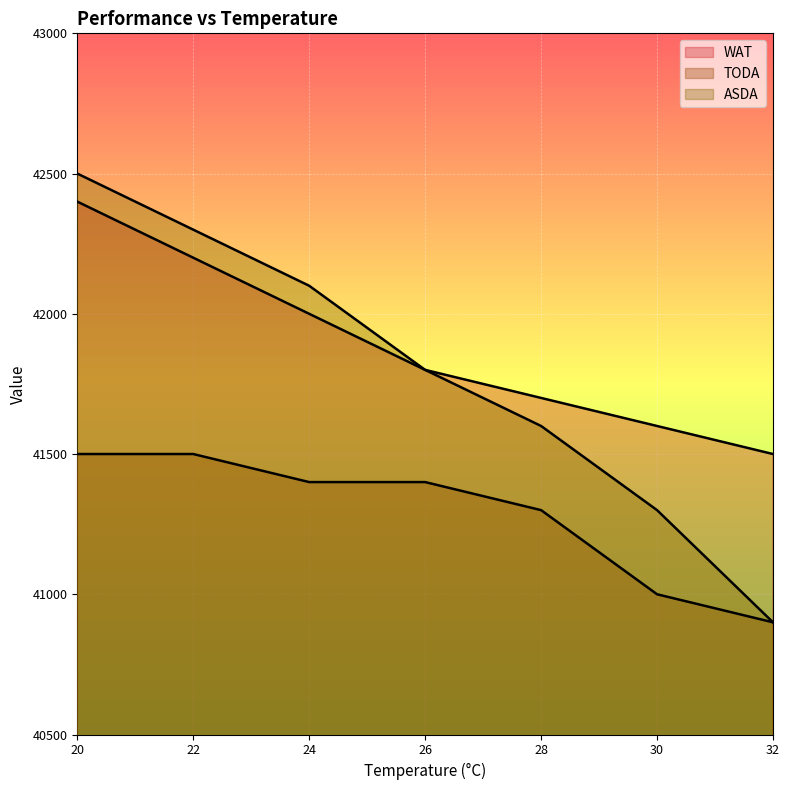

What is the difference between the WAT values at 26 and 28?

100